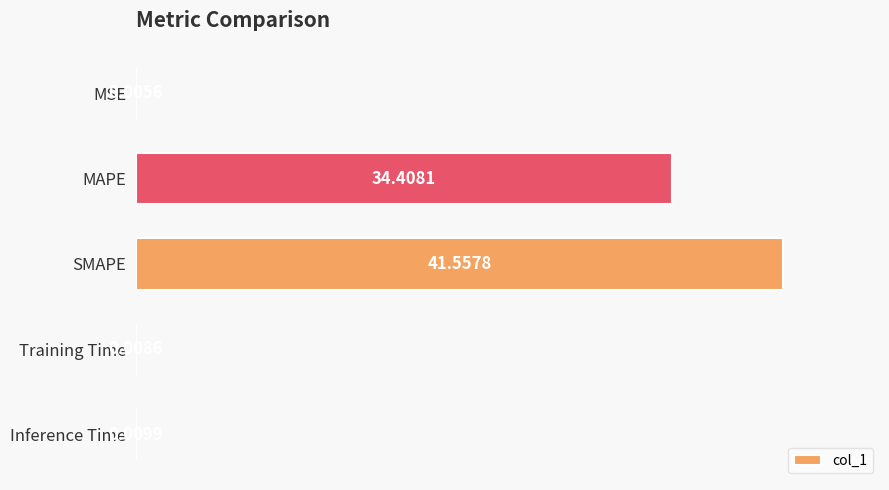

Where is the data nearest to the value 20?

MAPE